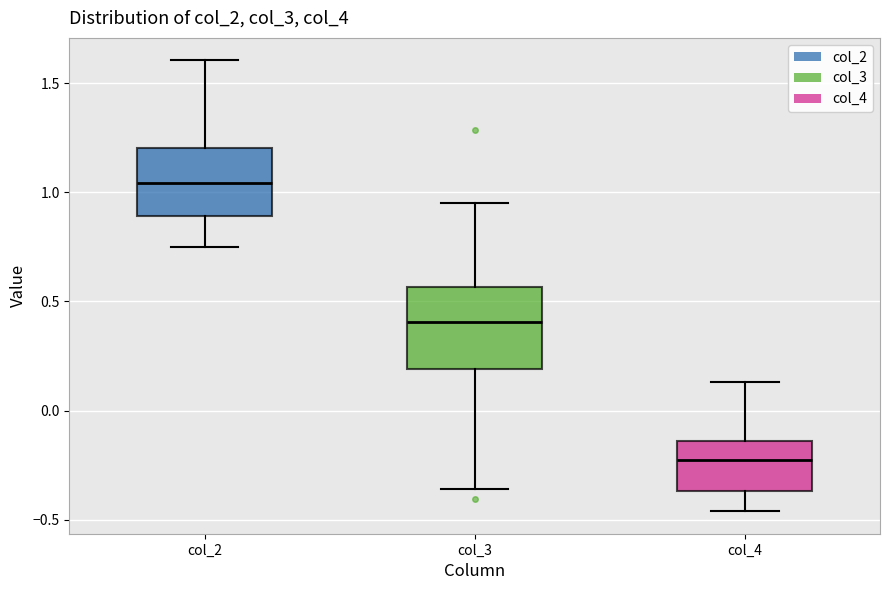

Reading left to right, read every box against the y-axis: the position of its median line, the range the box covers, and the ends of its whiskers. The values are not printed on the chart, so give them approximately, as read against the axis.

col_2: median 1.05, box 0.90 to 1.20, whiskers 0.75 to 1.60
col_3: median 0.40, box 0.20 to 0.55, whiskers -0.35 to 0.95
col_4: median -0.20, box -0.35 to -0.15, whiskers -0.45 to 0.15